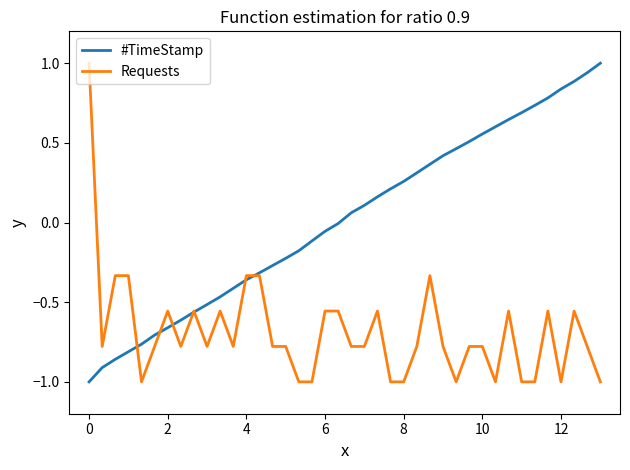

What is the lowest value of the #TimeStamp series?

-1.0